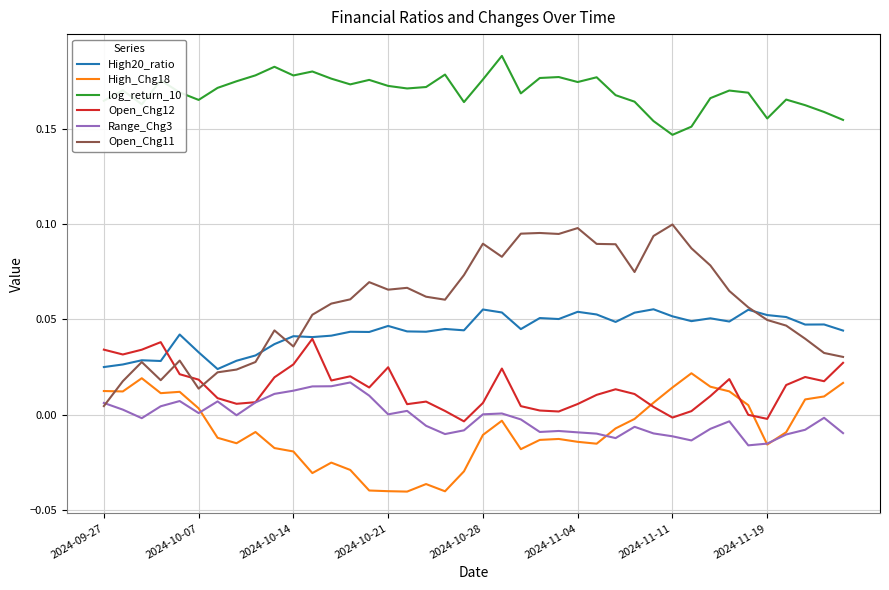

Which series has the widest spread of values?

Open_Chg11